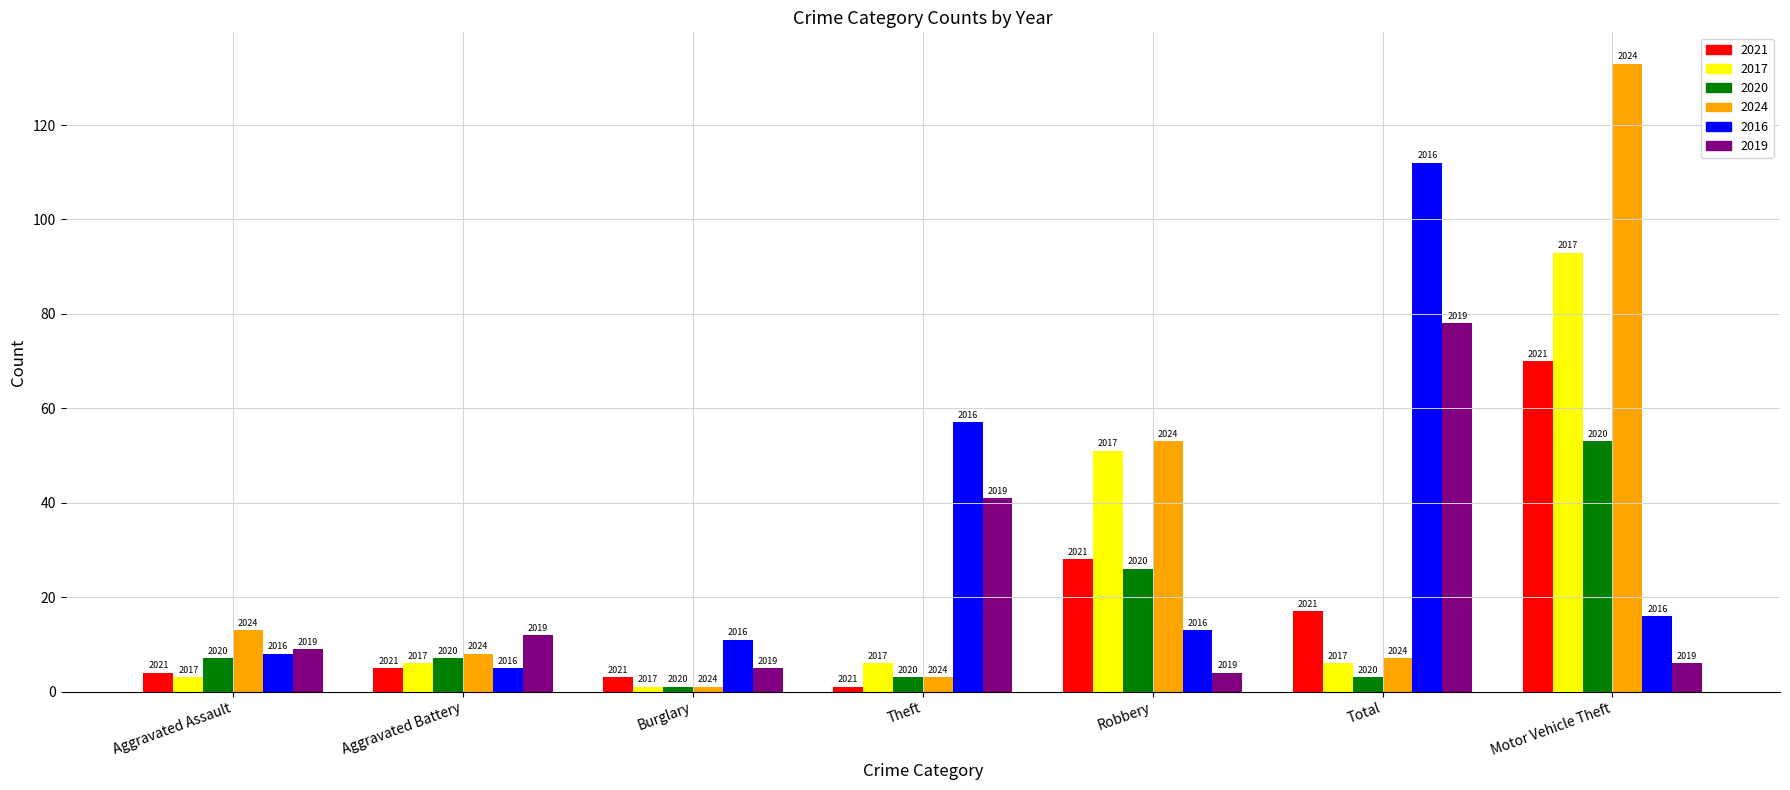

What is the minimum value for 2024?

1